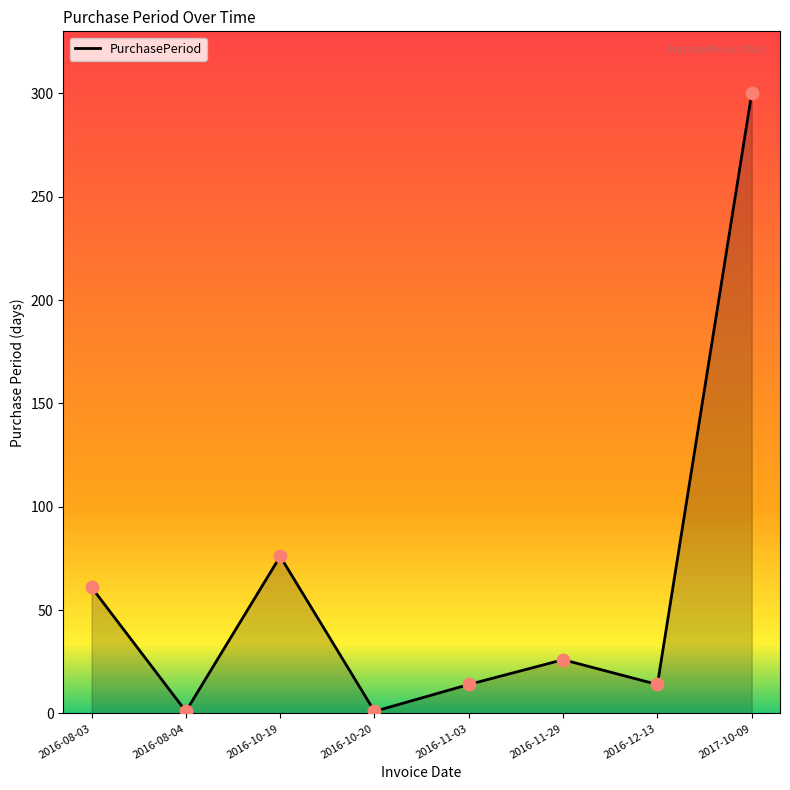

Which has a higher value, 2016-11-03 or 2016-08-04?

2016-11-03